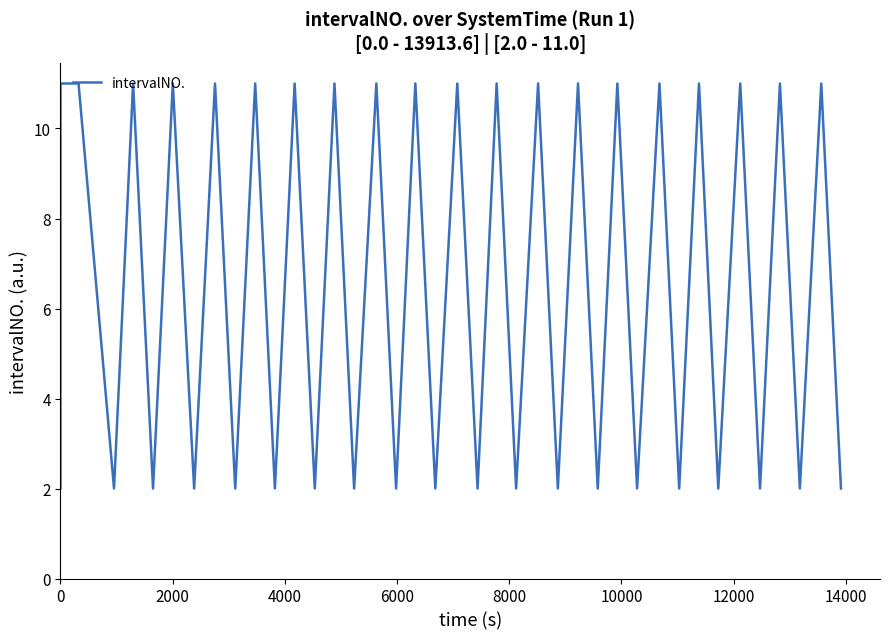

What is the difference between the maximum and minimum values?

9